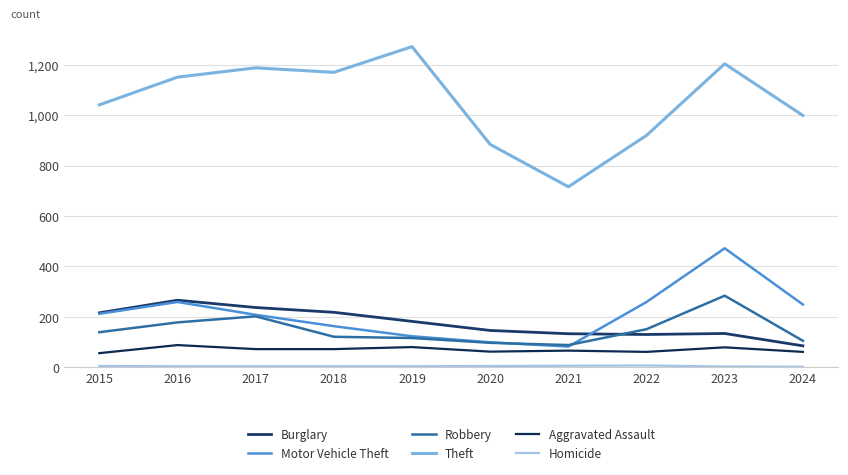

What is the value of the Robbery point at the 8th from the left?

151